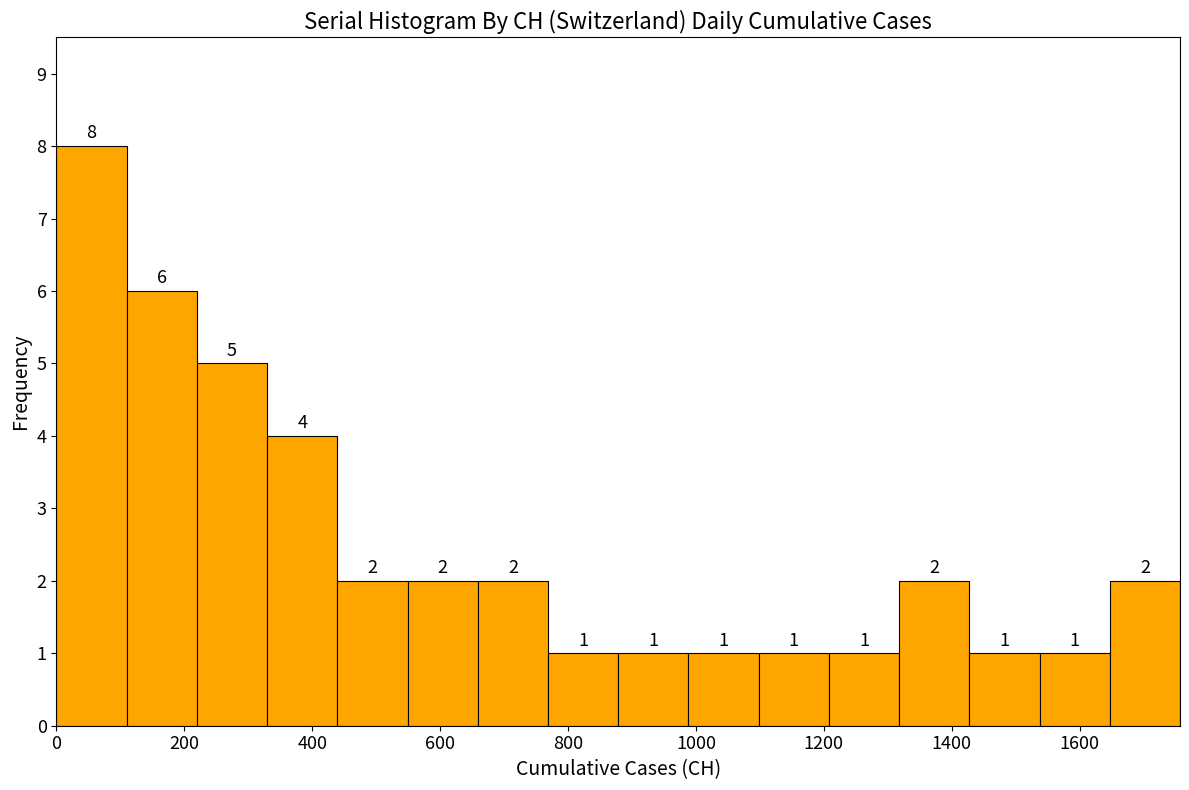

Reading left to right, list every bar in this chart as the range it spans on the x-axis followed by its height. The bar edges are not printed on the chart, so give them approximately, as read against the axis.

0 to 100: 8
100 to 220: 6
220 to 320: 5
320 to 440: 4
440 to 540: 2
540 to 660: 2
660 to 760: 2
760 to 880: 1
880 to 980: 1
980 to 1100: 1
1100 to 1200: 1
1200 to 1320: 1
1320 to 1420: 2
1420 to 1540: 1
1540 to 1640: 1
1640 to 1760: 2